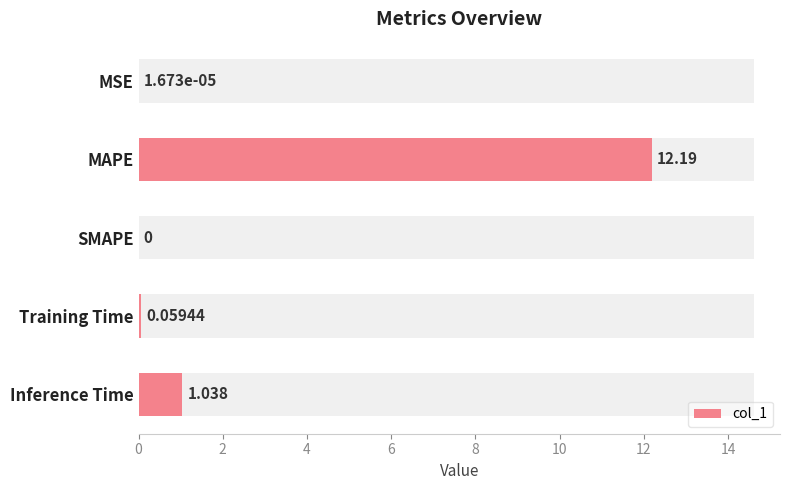

Reading left to right, what are all the values shown in this chart?

0.0	12.2	0.0	0.1	1.0